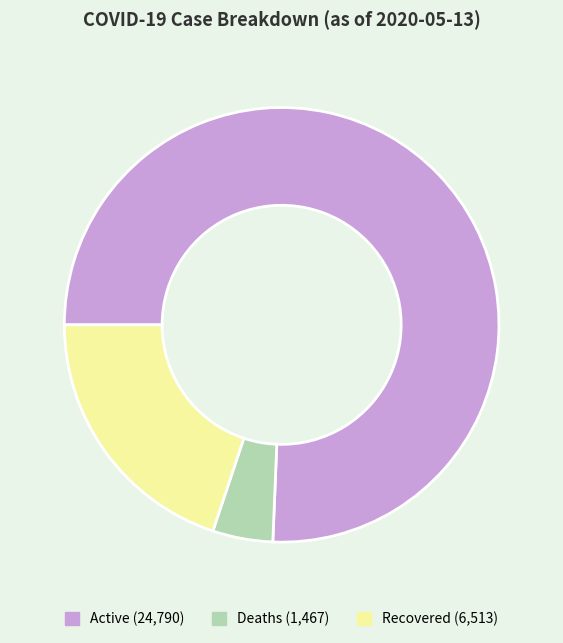

Does any single category account for the majority?

Yes